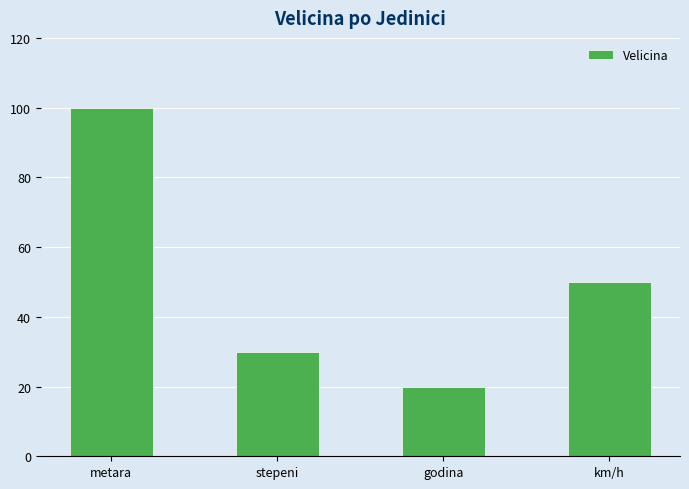

Does the chart contain any negative values?

No